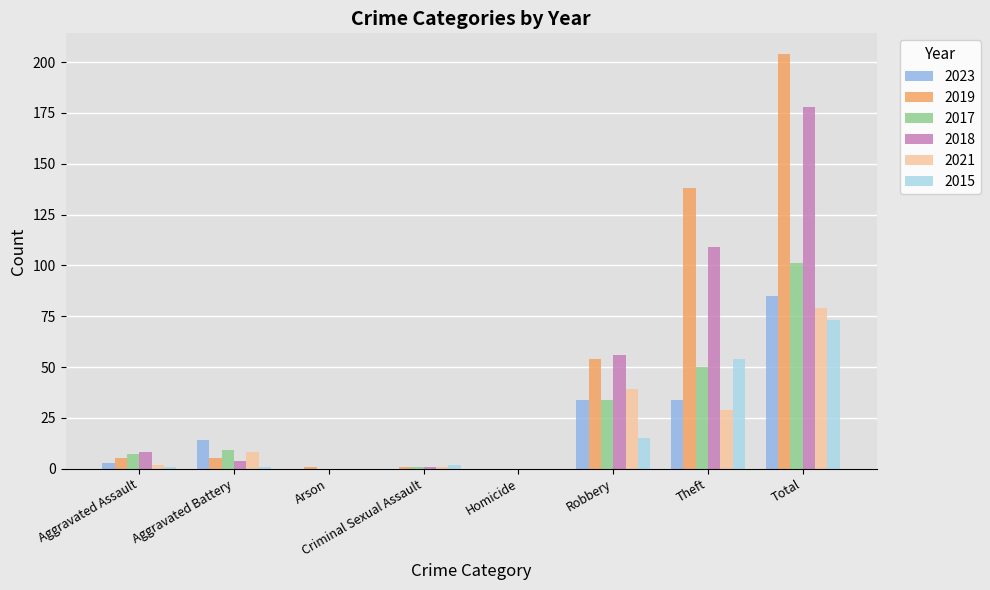

Between Theft and Total, which series saw the biggest shift?

2018